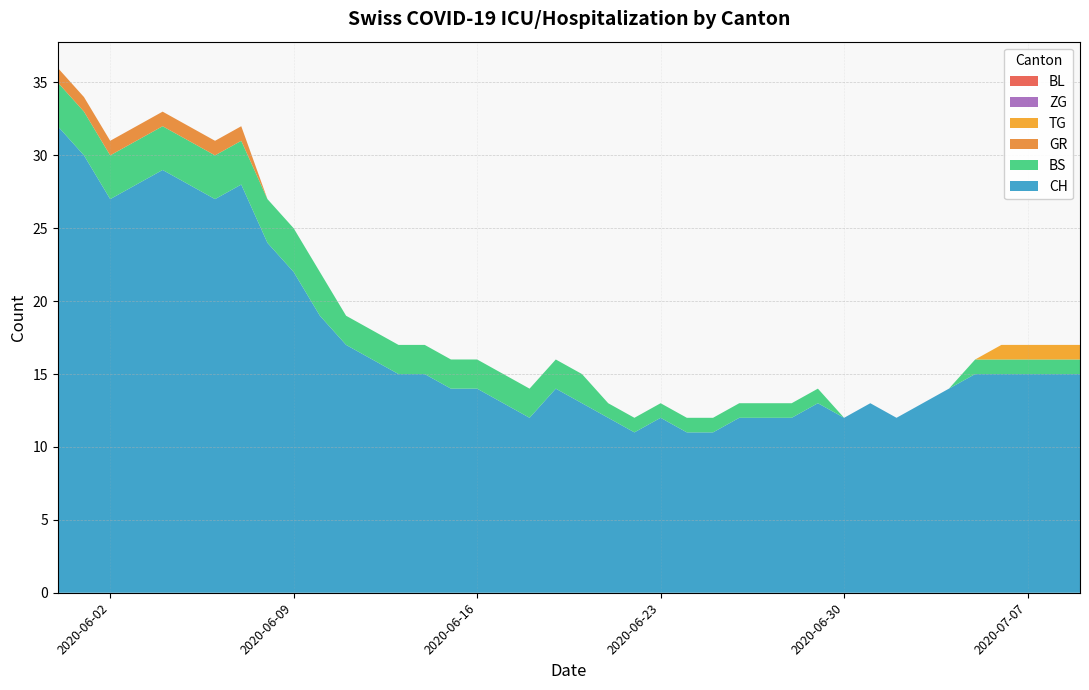

Reading right to left, list all the values displayed in this chart.

CH: 15	15	15	15	15	14	13	12	13	12	13	12	12	12	11	11	12	11	12	13	14	12	13	14	14	15	15	16	17	19	22	24	28	27	28	29	28	27	30	32
BS: 1	1	1	1	1	0	0	0	0	0	1	1	1	1	1	1	1	1	1	2	2	2	2	2	2	2	2	2	2	3	3	3	3	3	3	3	3	3	3	3
GR: 0	0	0	0	0	0	0	0	0	0	0	0	0	0	0	0	0	0	0	0	0	0	0	0	0	0	0	0	0	0	0	0	1	1	1	1	1	1	1	1
TG: 1	1	1	1	0	0	0	0	0	0	0	0	0	0	0	0	0	0	0	0	0	0	0	0	0	0	0	0	0	0	0	0	0	0	0	0	0	0	0	0
ZG: 0	0	0	0	0	0	0	0	0	0	0	0	0	0	0	0	0	0	0	0	0	0	0	0	0	0	0	0	0	0	0	0	0	0	0	0	0	0	0	0
BL: 0	0	0	0	0	0	0	0	0	0	0	0	0	0	0	0	0	0	0	0	0	0	0	0	0	0	0	0	0	0	0	0	0	0	0	0	0	0	0	0